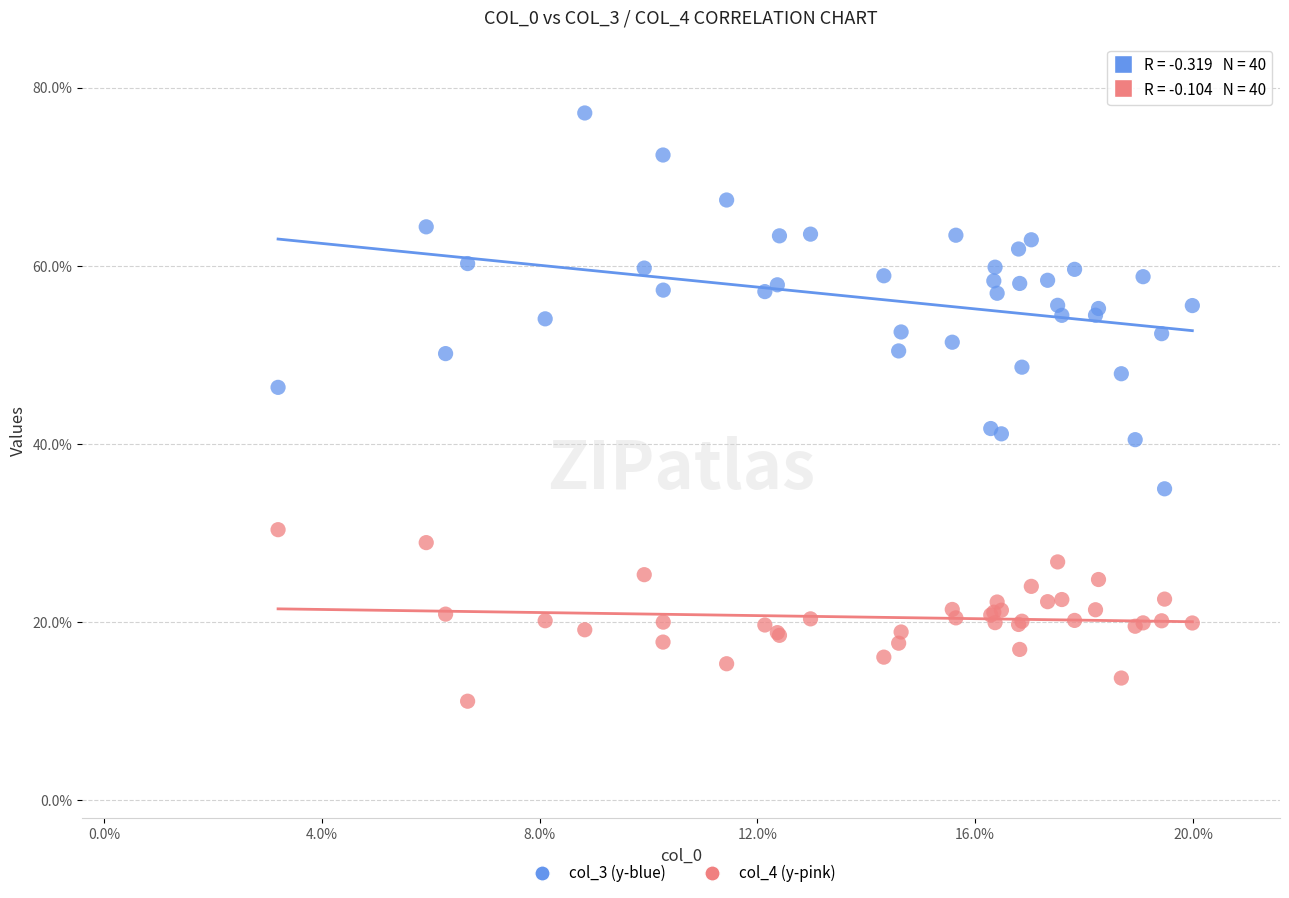

Which series contains the highest Y value?

col_3 (y-blue)